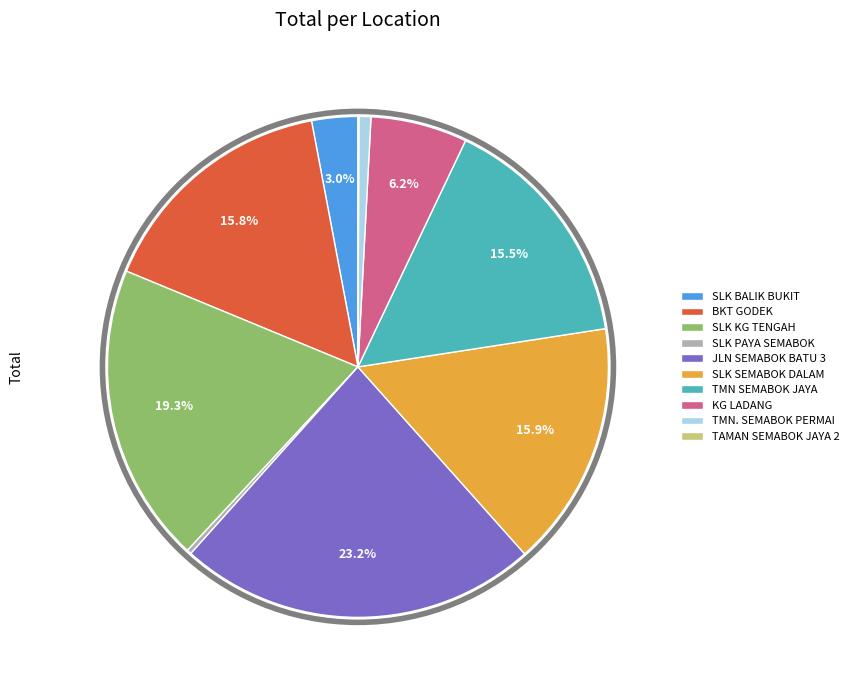

Combined, do SLK BALIK BUKIT and TMN SEMABOK JAYA account for over 50%?

No